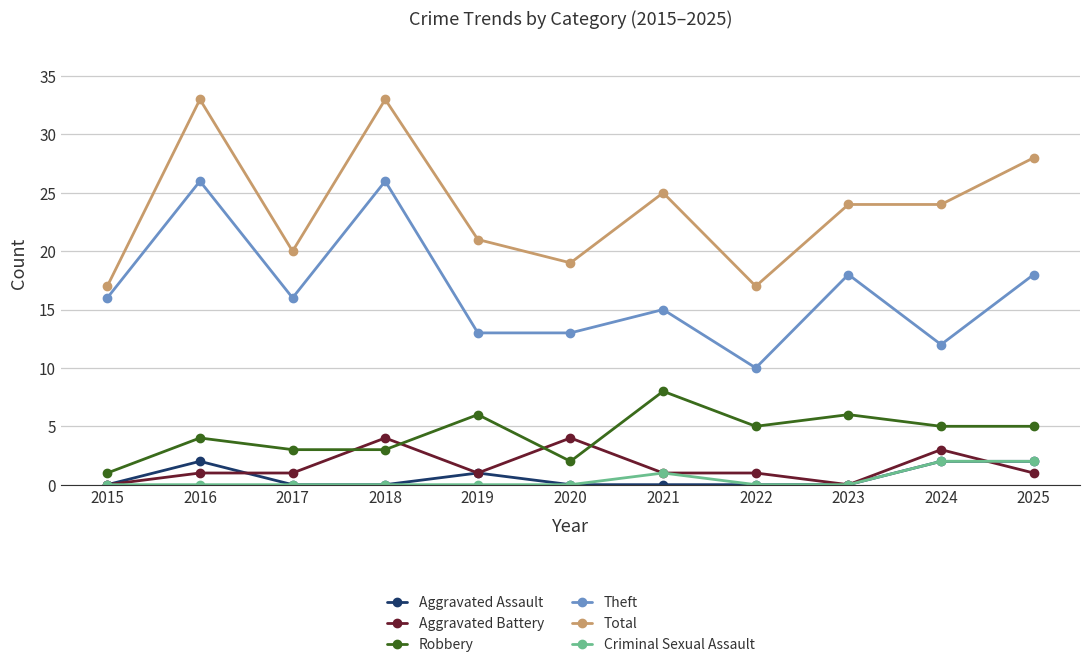

True or false: Aggravated Battery and Theft intersect in this chart.

False